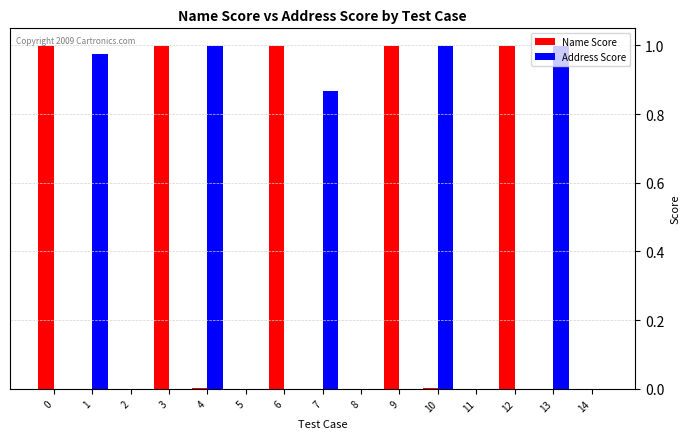

The value of Name Score at 4 is 0.0. True or false?

True